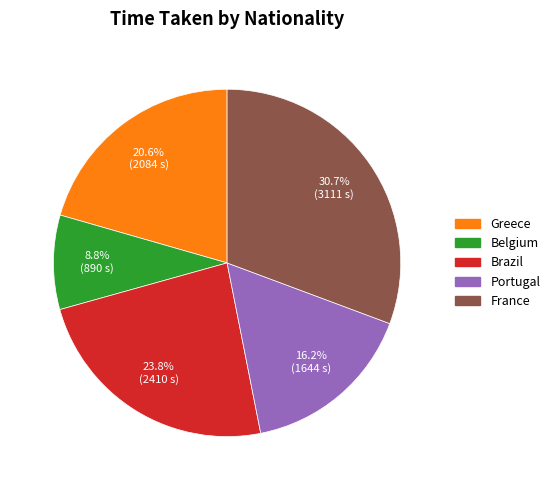

Which has a higher value, Belgium or France?

France